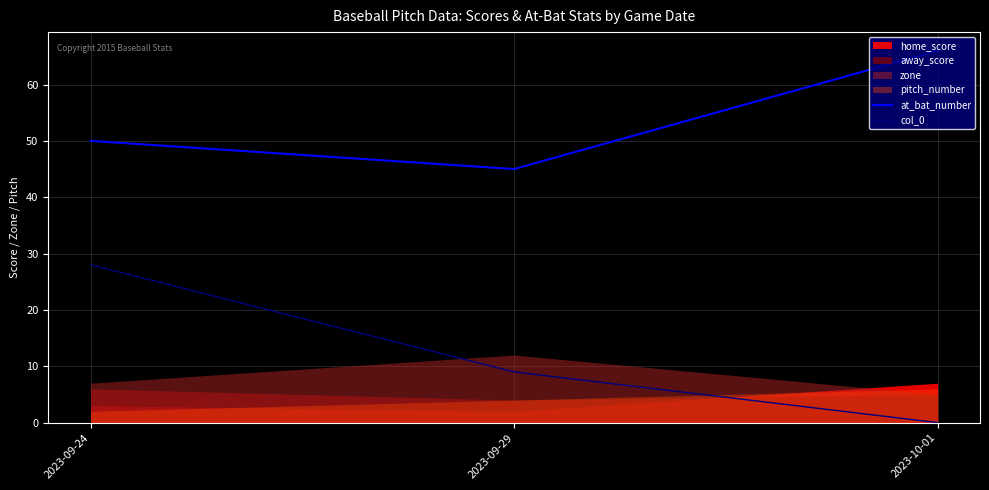

At how many categories does at least one series exceed 26?

3